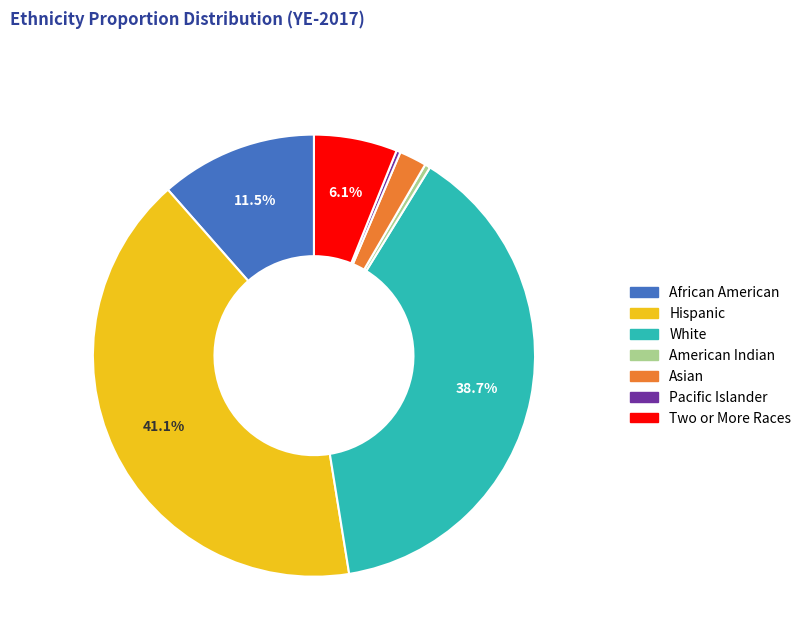

To the nearest percent, what is the average slice percentage?

14%